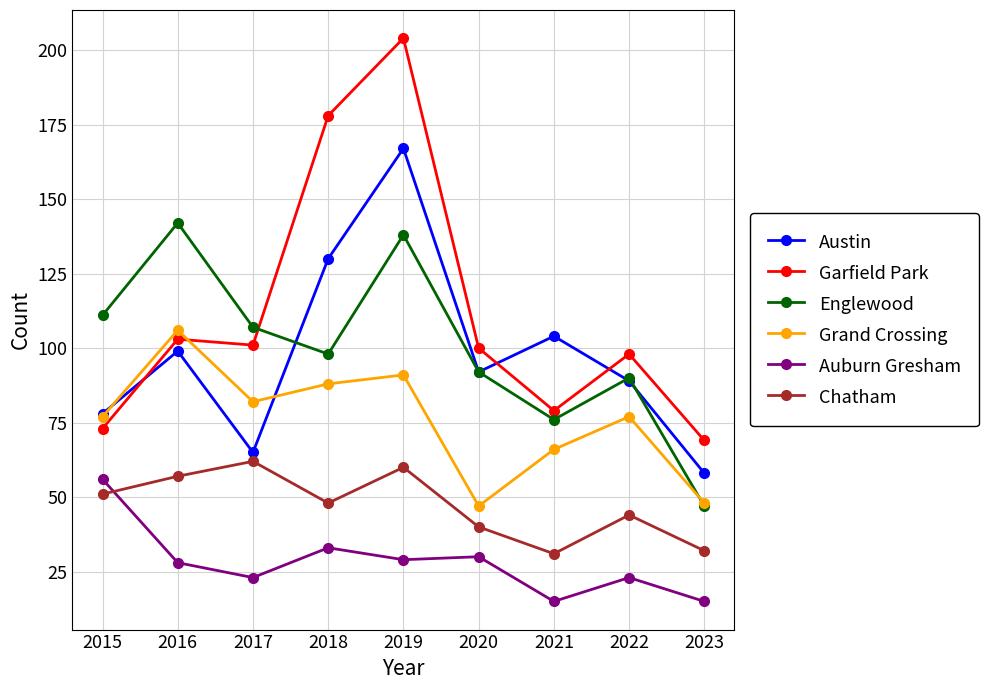

Which series changed the most between 2021 and 2022?

Garfield Park